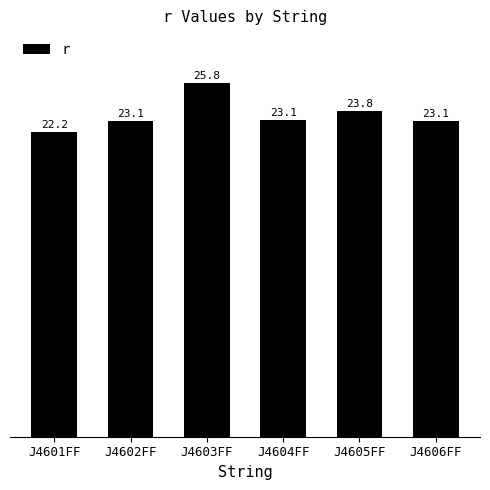

How many bars are there in total?

6